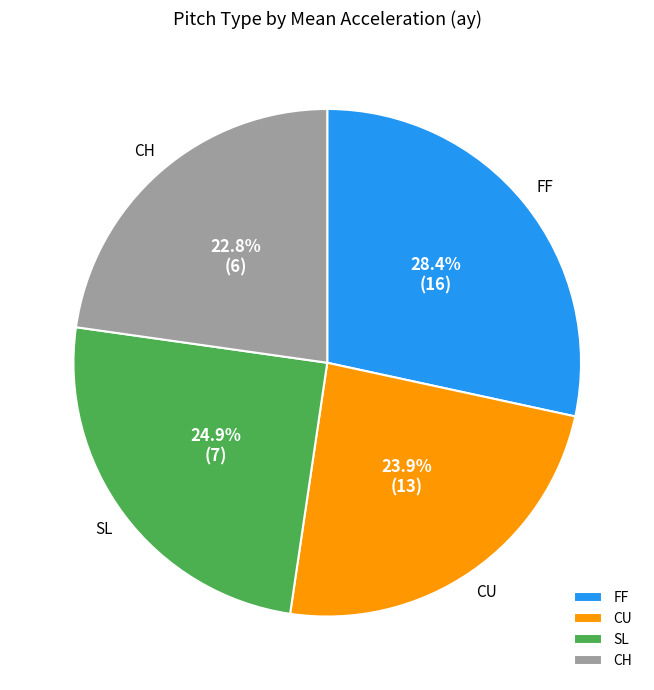

Does CU represent more than half of the total?

No